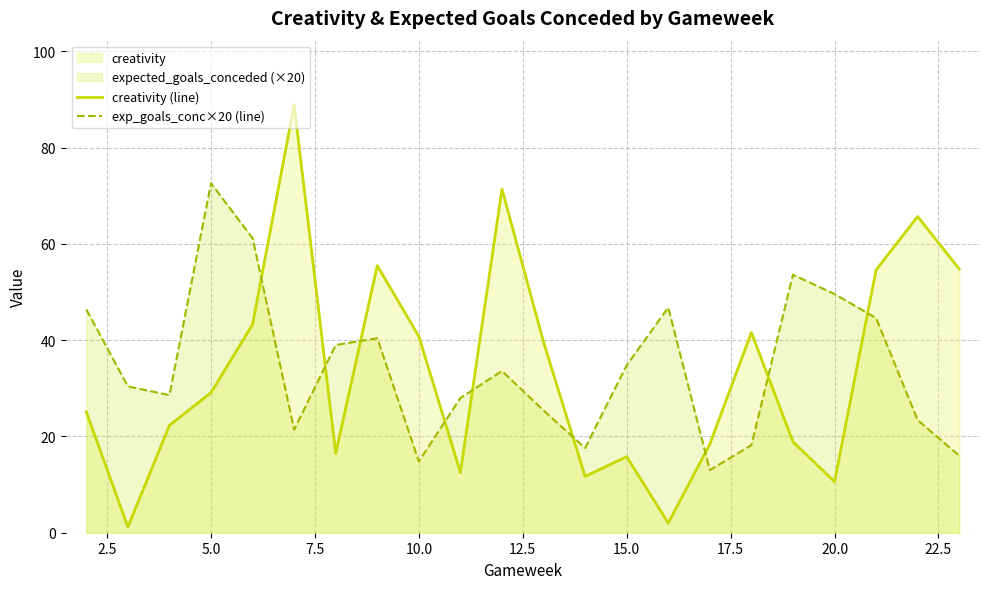

Rank the series by their maximum value, from highest to lowest.

creativity (line), exp_goals_conc×20 (line)